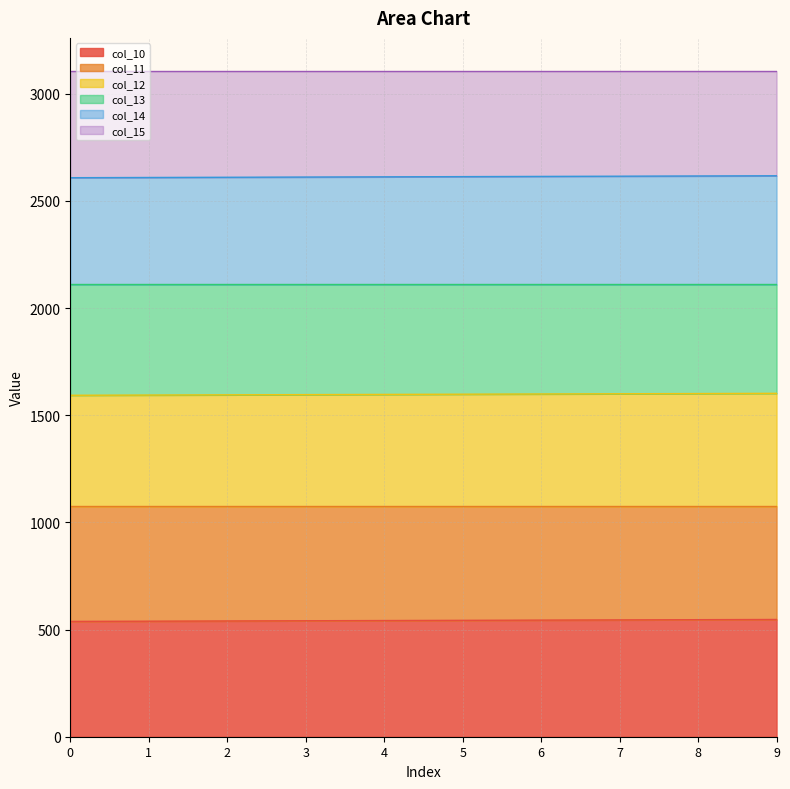

True or false: col_10 and col_12 cross at least once.

False